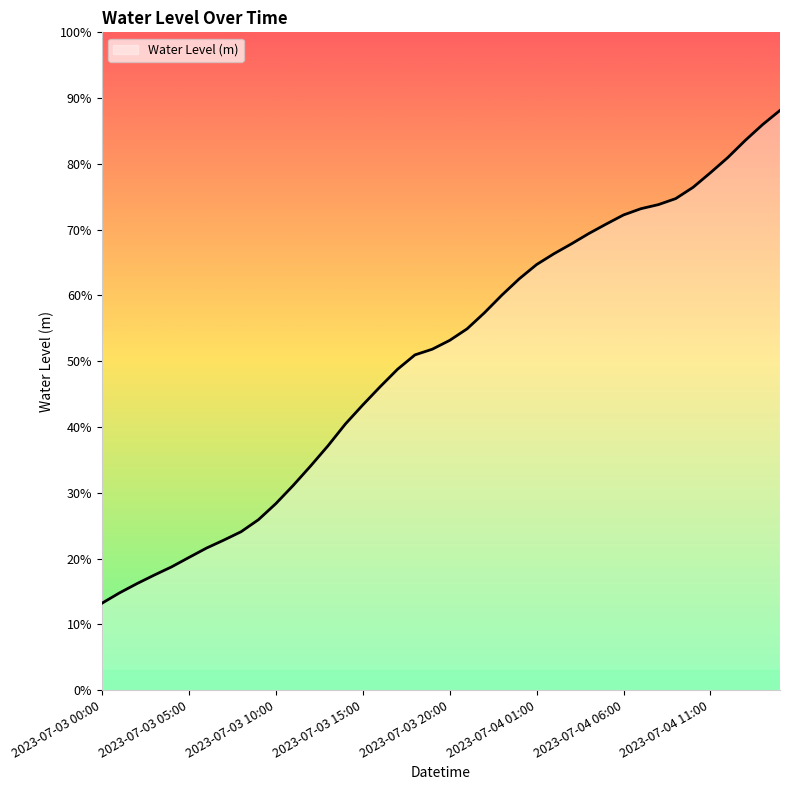

Does the chart display data point markers on the line(s)?

No